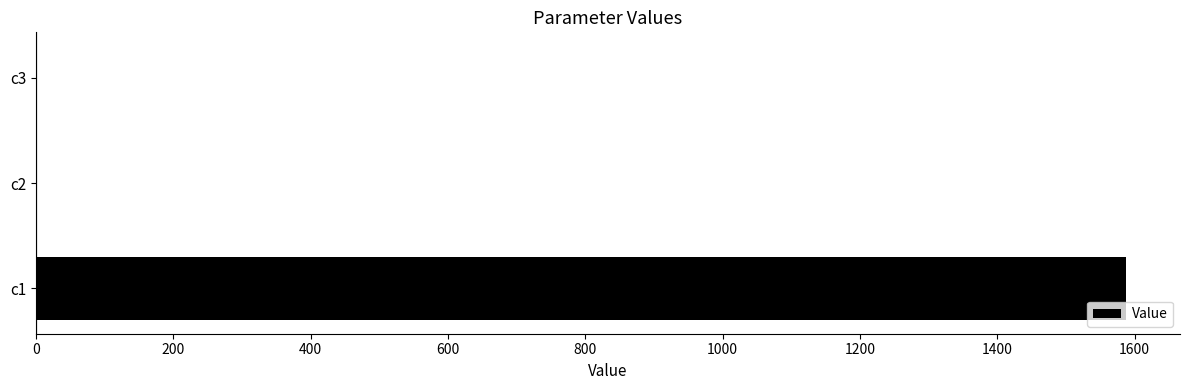

At which category does the chart reach its peak across all series?

c1